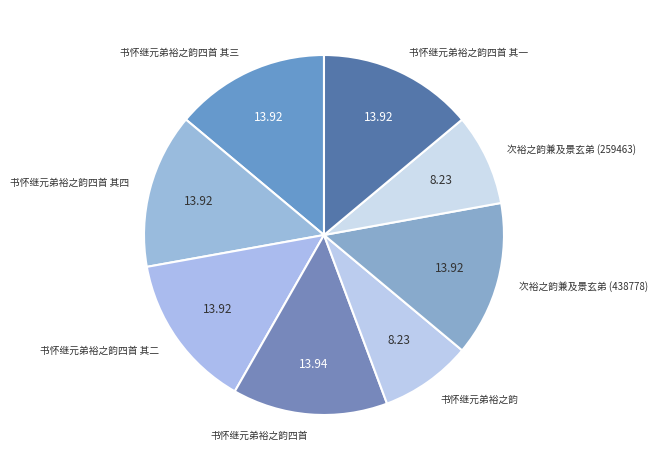

Is the sum of 书怀继元弟裕之韵 and 次裕之韵兼及景玄弟 (259463) greater than half?

No